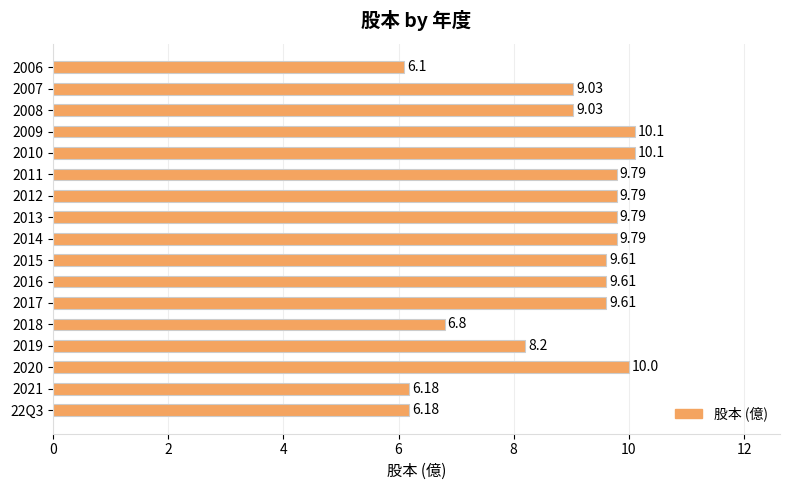

Between 2021 and 2011, which is larger?

2011